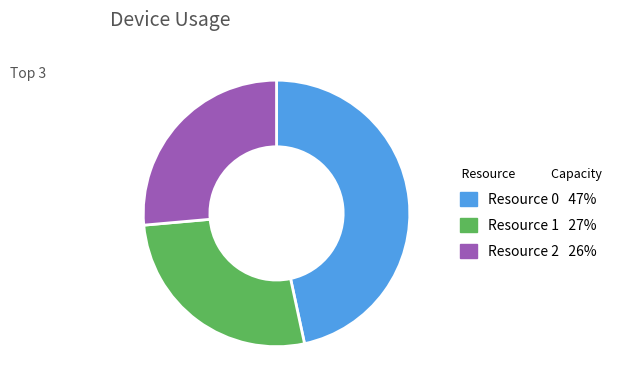

True or false: Resource 0 accounts for 53% of the total.

False